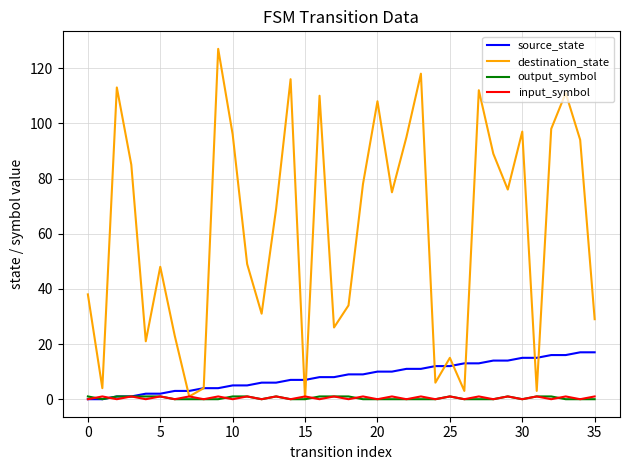

Which series has the largest range (max minus min)?

destination_state